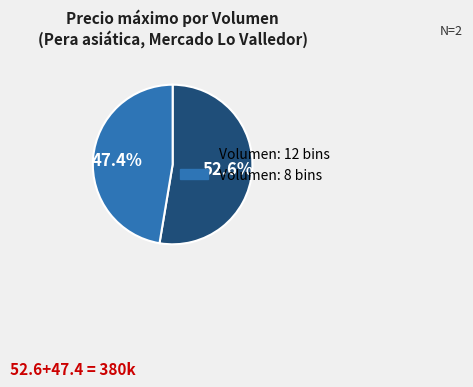

Is there a majority slice in this chart?

Yes